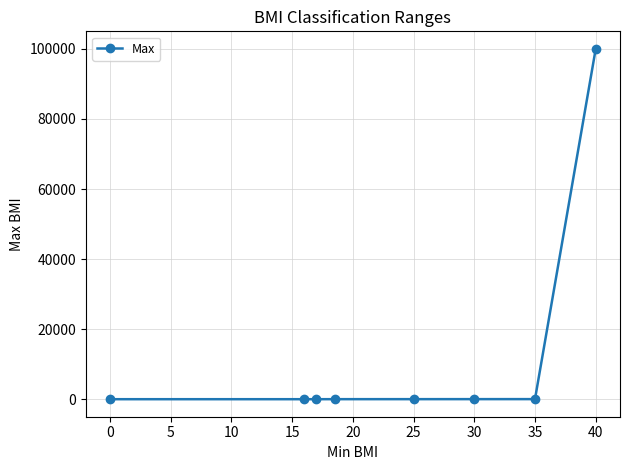

What is the average value?

12522.7